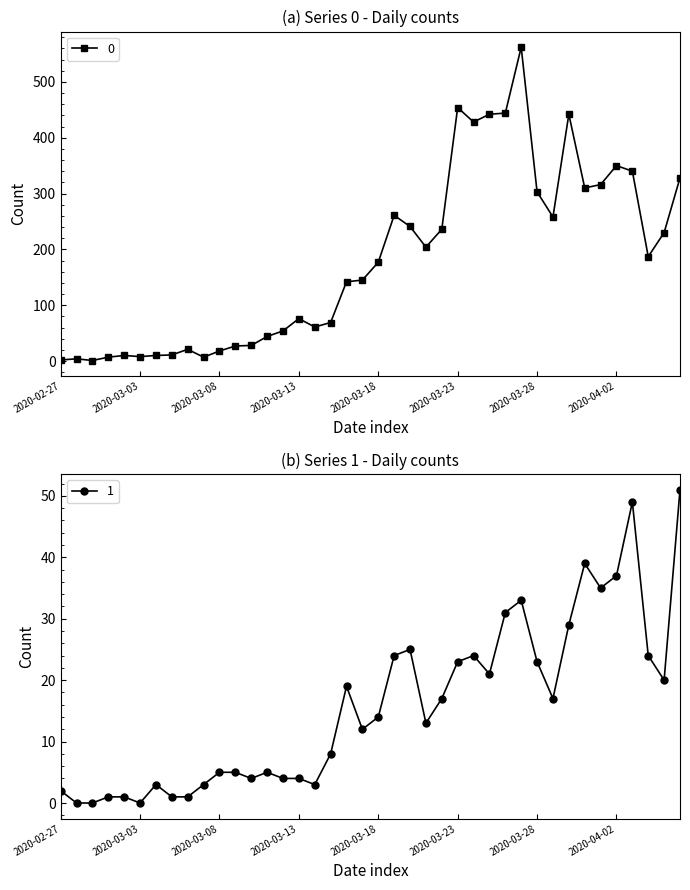

List the labels in order of 0 value, largest first.

2020-03-27, 2020-03-23, 2020-03-26, 2020-03-25, 2020-03-30, 2020-03-24, 2020-04-02, 2020-04-03, 2020-04-06, 2020-04-01, 2020-03-31, 2020-03-28, 2020-03-19, 2020-03-29, 2020-03-20, 2020-03-22, 2020-04-05, 2020-03-21, 2020-04-04, 2020-03-18, 2020-03-17, 2020-03-16, 2020-03-13, 2020-03-15, 2020-03-14, 2020-03-12, 2020-03-11, 2020-03-10, 2020-03-09, 2020-03-06, 2020-03-08, 2020-03-05, 2020-03-02, 2020-03-04, 2020-03-03, 2020-03-01, 2020-03-07, 2020-02-28, 2020-02-27, 2020-02-29